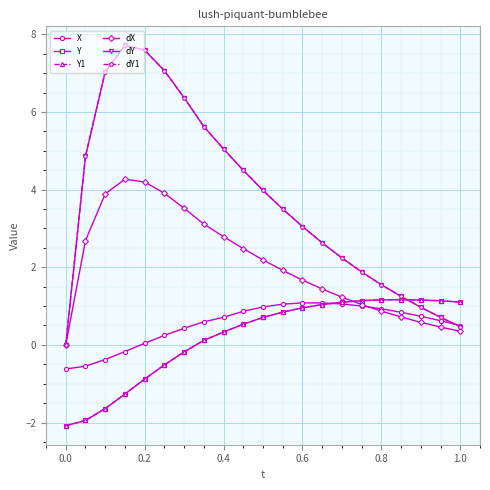

What is the value of the dY point at the 16th from the left?

1.9